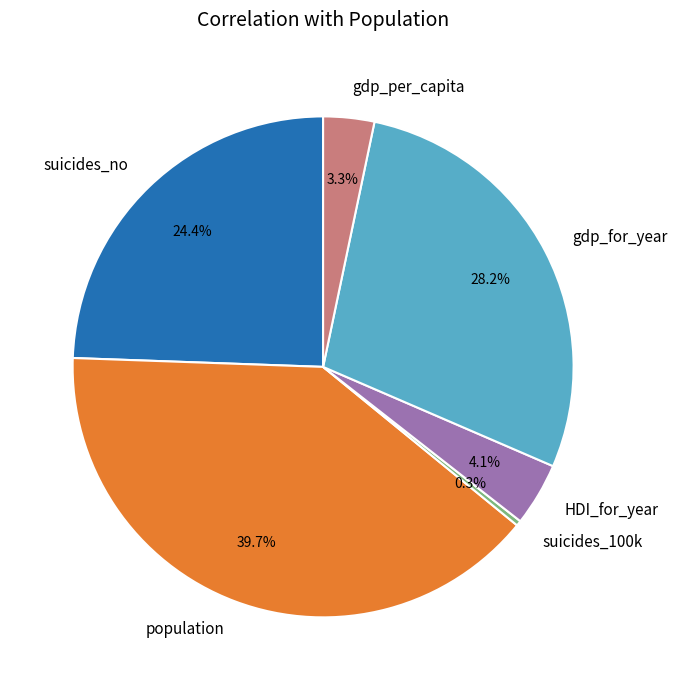

Combined, do gdp_per_capita and suicides_100k account for over 50%?

No